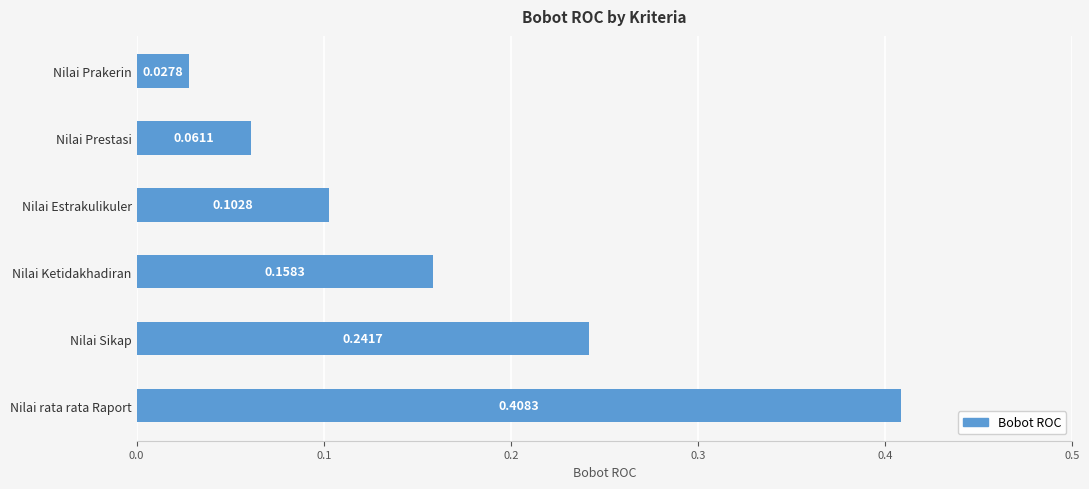

Where is the data nearest to the value 0?

Nilai Prakerin